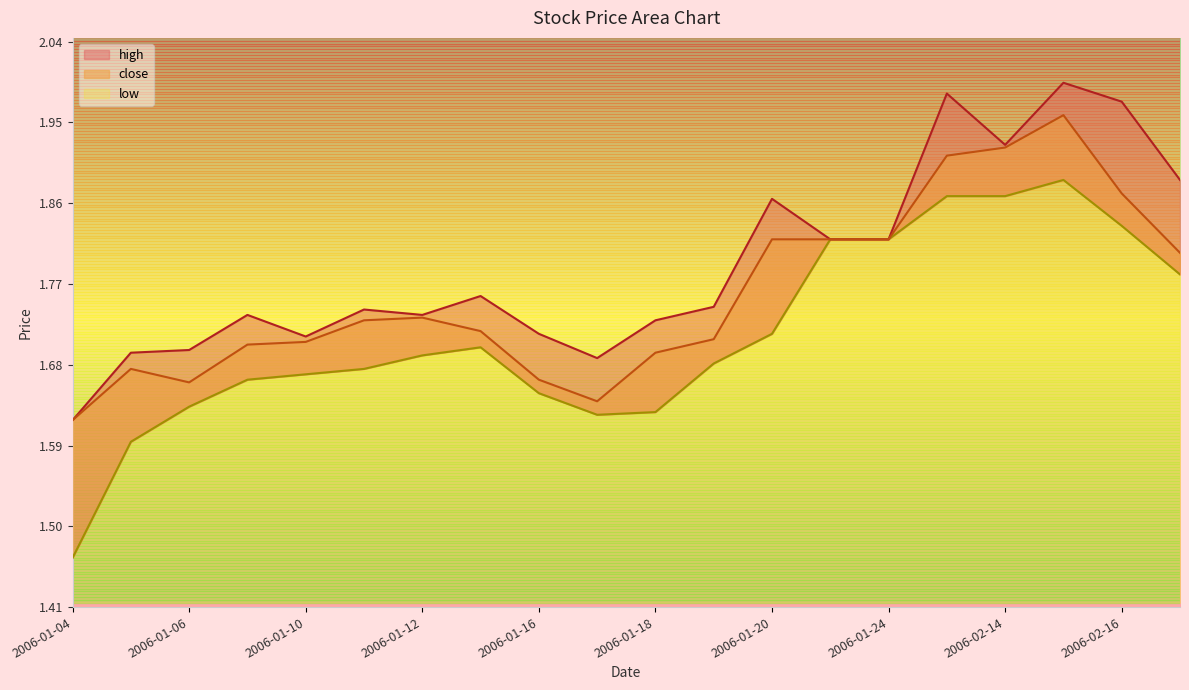

Reading left to right, transcribe all the data shown in this chart.

close: 1.6	1.7	1.7	1.7	1.7	1.7	1.7	1.7	1.7	1.6	1.7	1.7	1.8	1.8	1.8	1.9	1.9	2.0	1.9	1.8
high: 1.6	1.7	1.7	1.7	1.7	1.7	1.7	1.8	1.7	1.7	1.7	1.7	1.9	1.8	1.8	2.0	1.9	2.0	2.0	1.9
low: 1.5	1.6	1.6	1.7	1.7	1.7	1.7	1.7	1.6	1.6	1.6	1.7	1.7	1.8	1.8	1.9	1.9	1.9	1.8	1.8